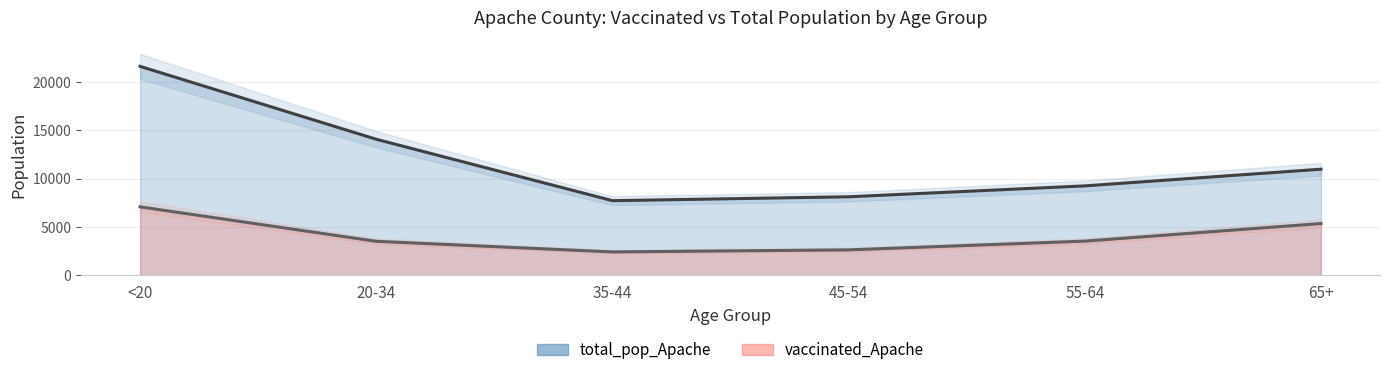

What is the difference between the maximum and minimum values in the total_pop_Apache series?

13907